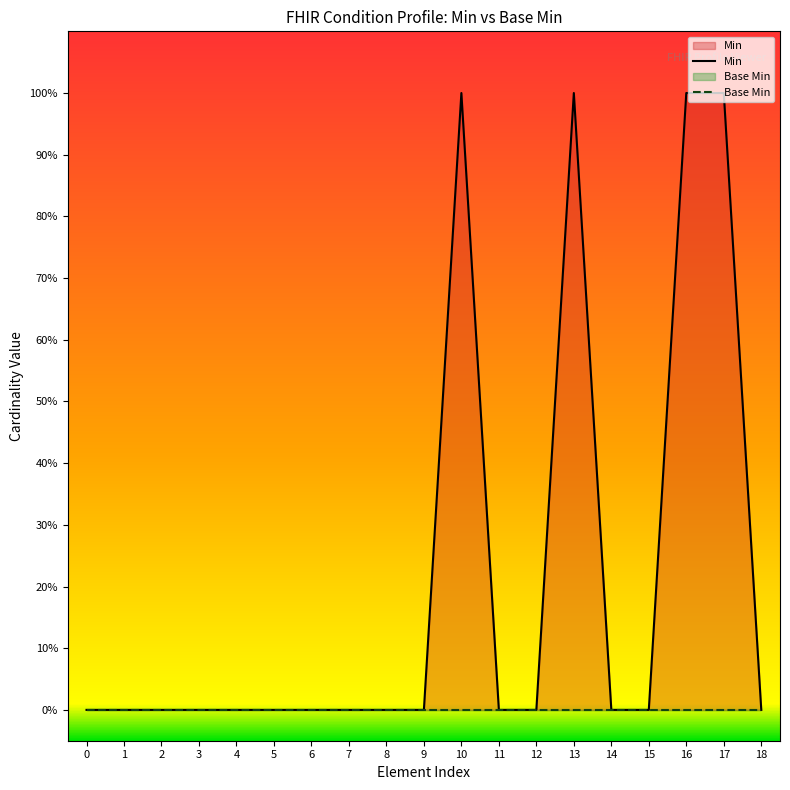

Rank the series by their maximum value, from lowest to highest.

Base Min, Min